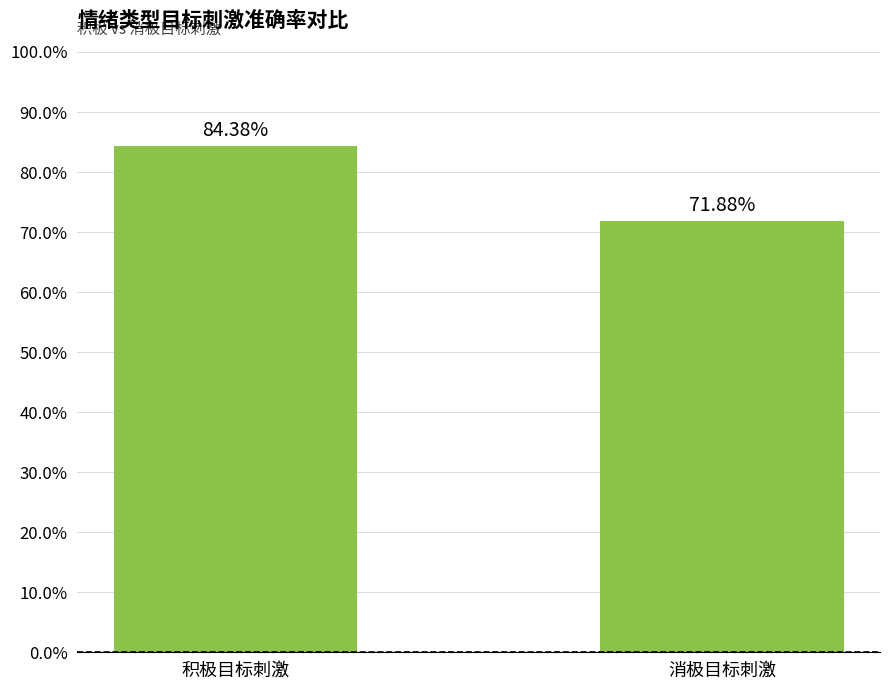

The chart shows a value of 56.6 at 积极目标刺激. True or false?

False